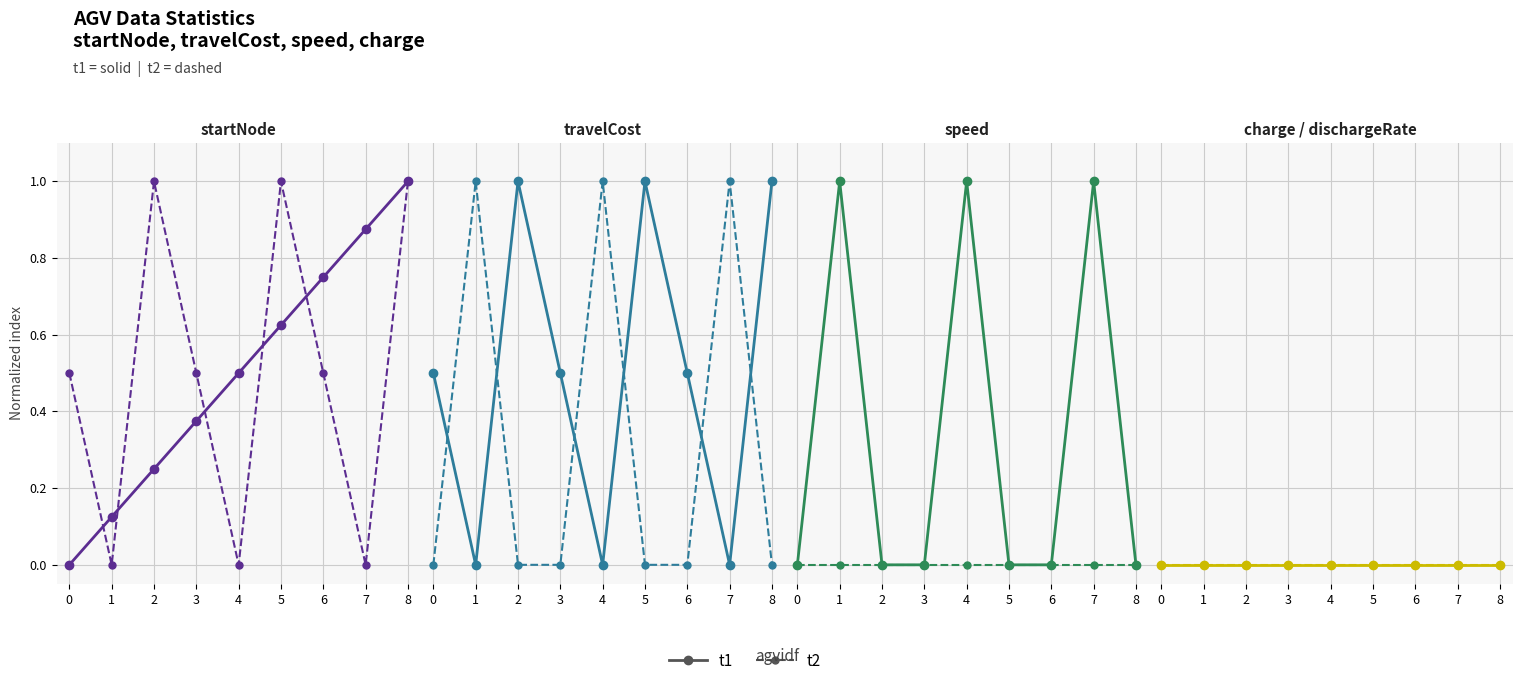

Does the chart display data point markers on the line(s)?

Yes